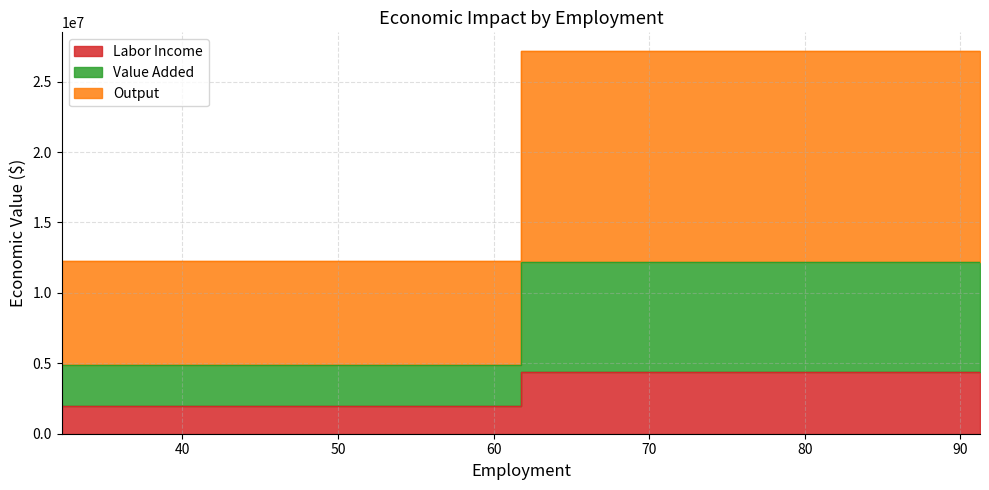

What is the minimum value for Value Added?

2937253.5